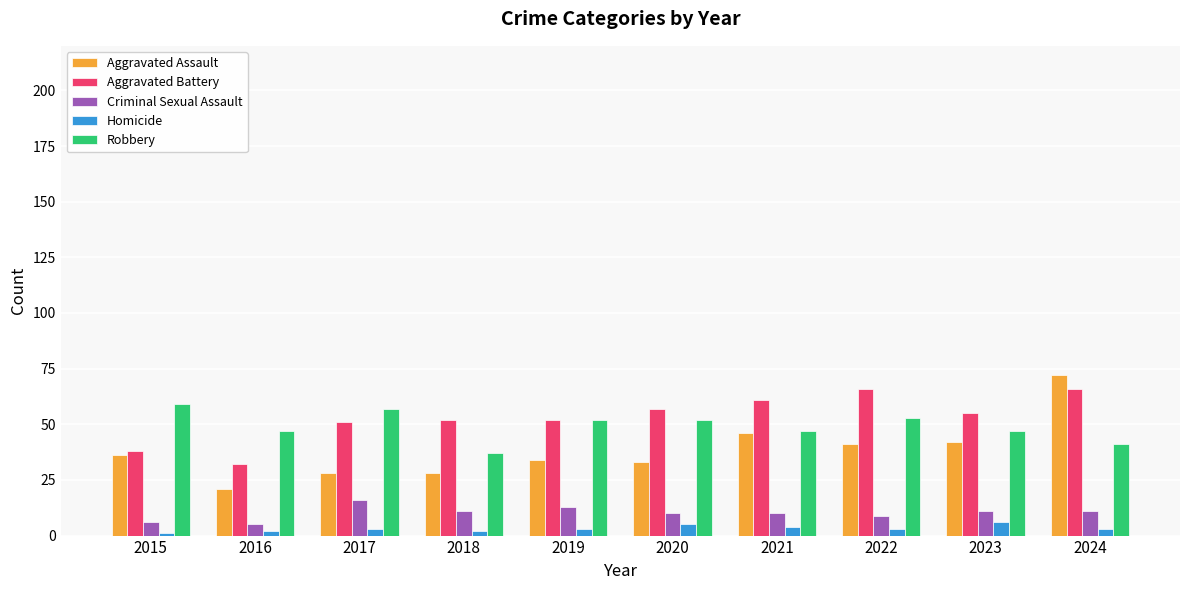

Is the value of Aggravated Battery at 2016 greater than the value of Robbery at 2024?

No